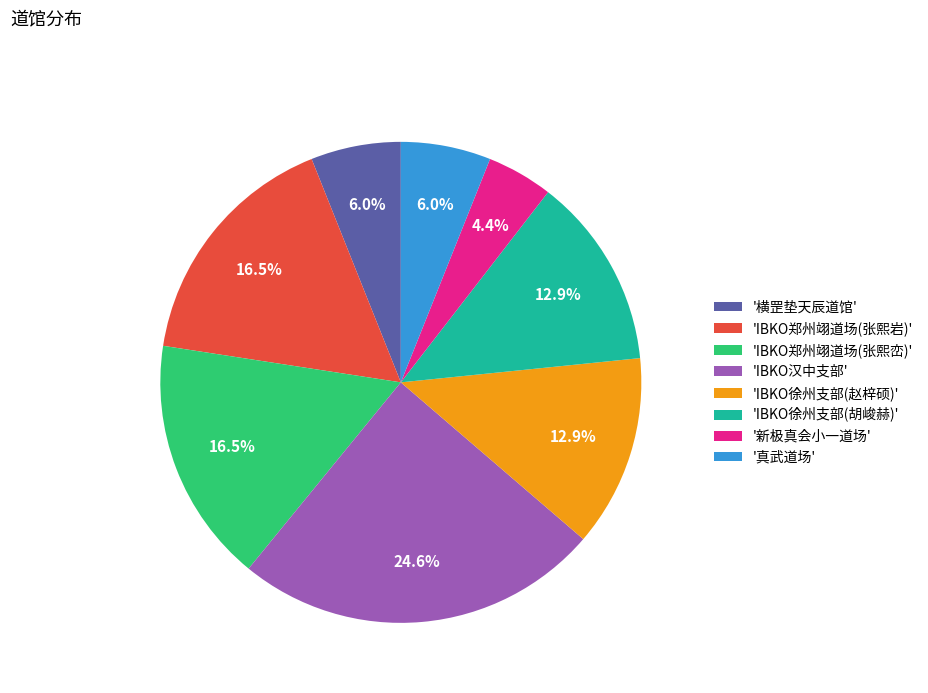

What percentage is NOT represented by '新极真会小一道场'?

95.6%